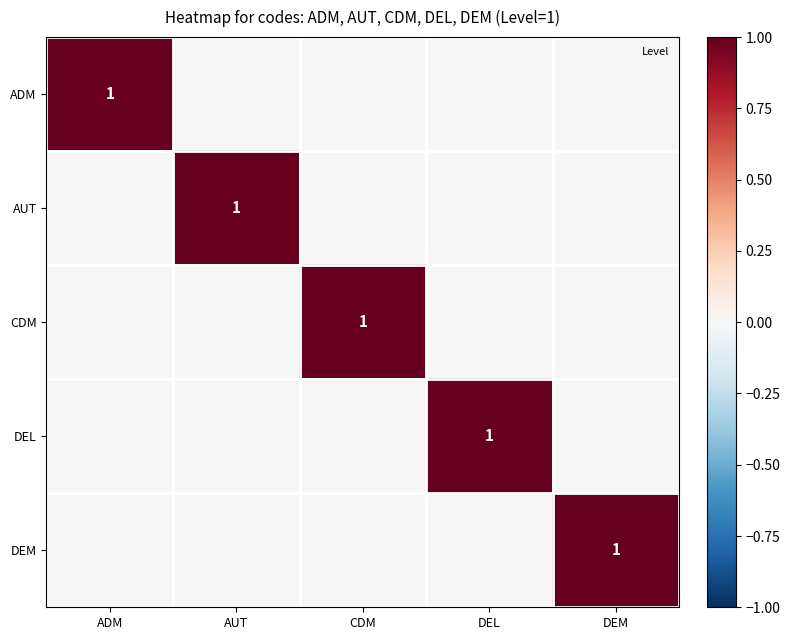

Which series changed the most between AUT and CDM?

AUT